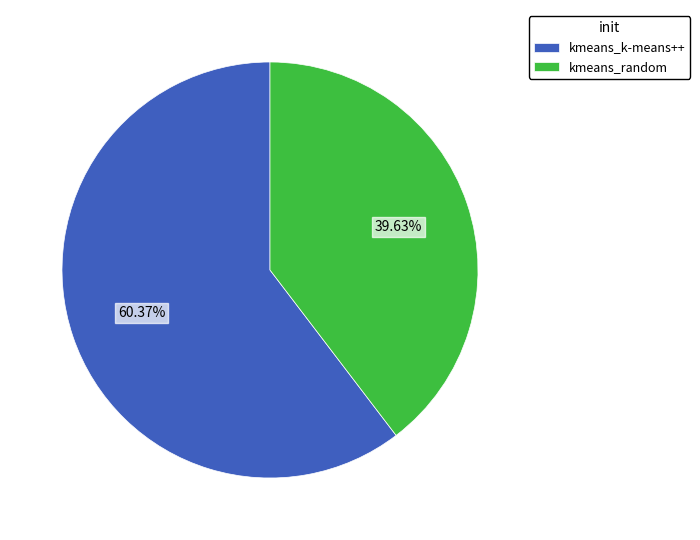

Is kmeans_k-means++ the majority of the pie?

Yes